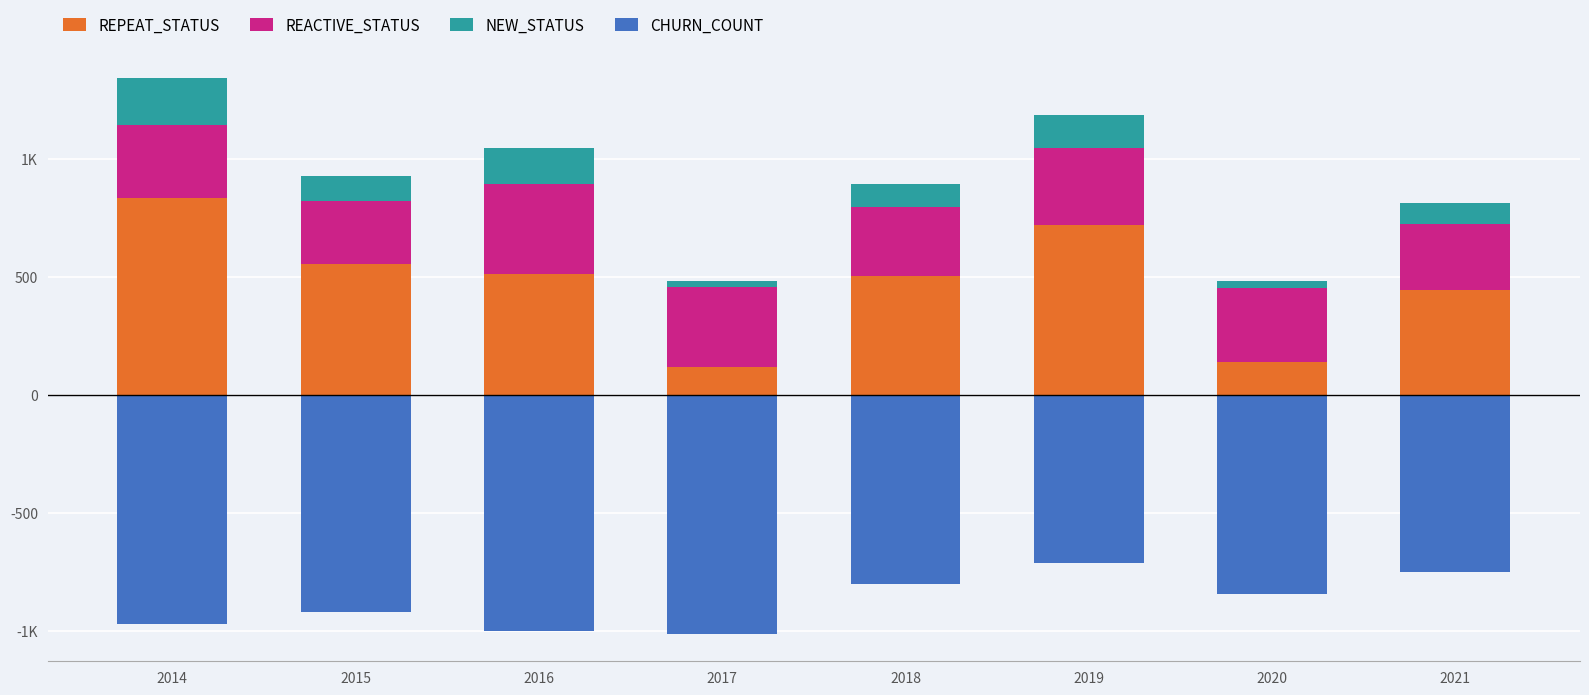

Is the value of NEW_STATUS at 2018 greater than the value of REACTIVE_STATUS at 2021?

No